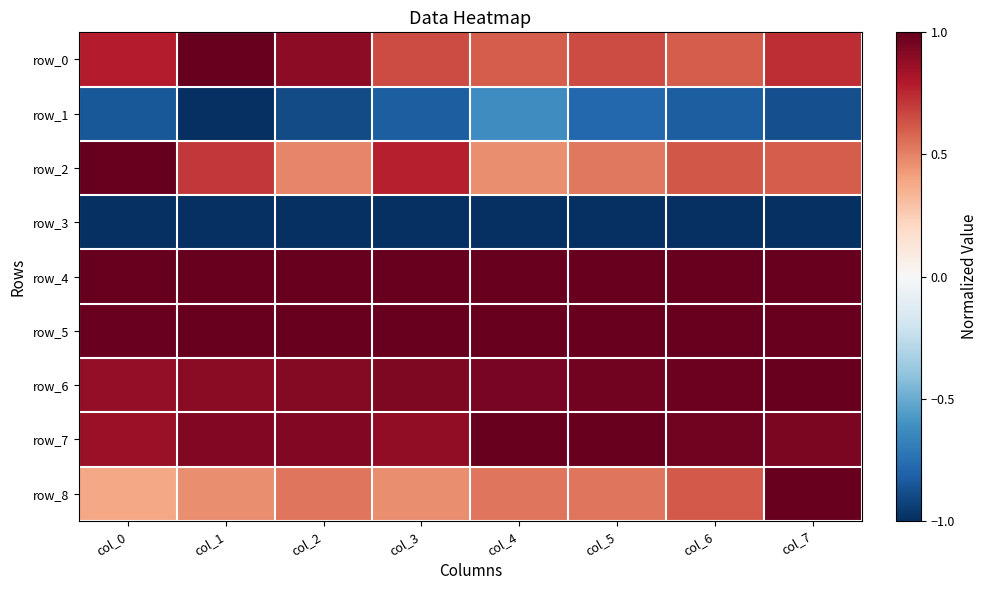

List the series in order of their peak value, highest first.

row_0, row_2, row_4, row_5, row_6, row_7, row_8, row_1, row_3